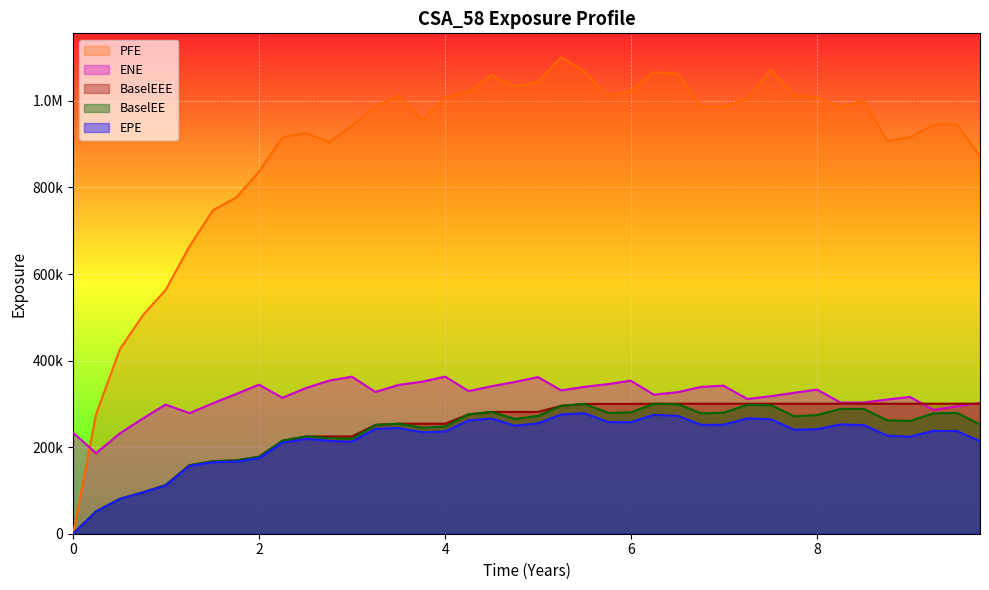

True or false: ENE and BaselEE cross at least once.

False